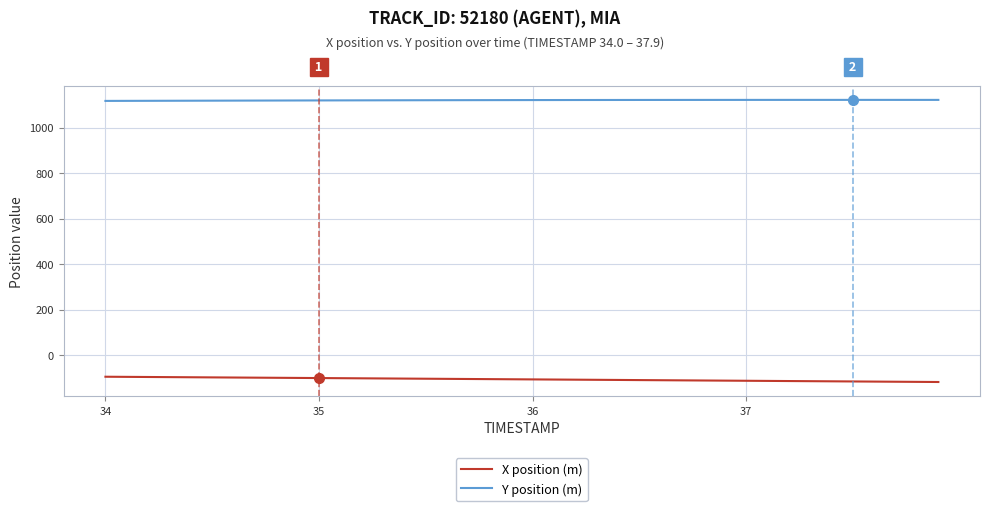

List the series in order of their overall mean, lowest first.

X position (m), Y position (m)